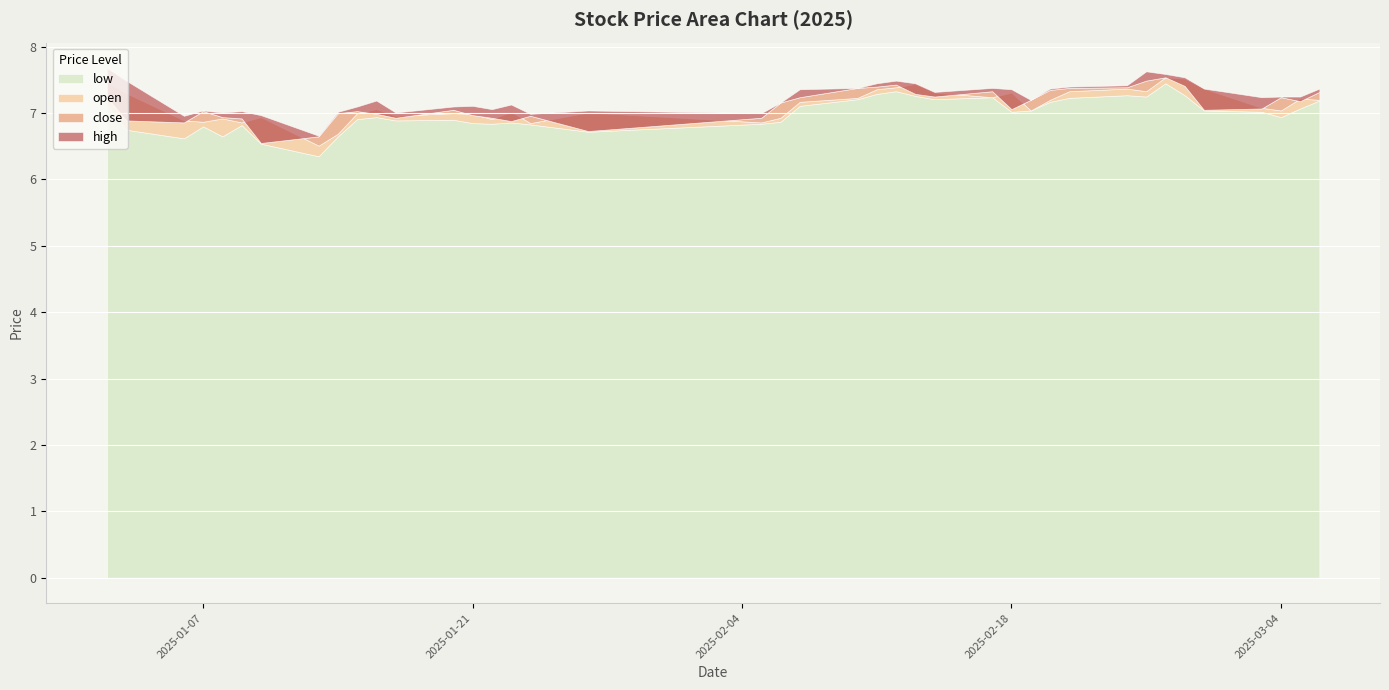

Which category has the lowest value across all series?

2025-01-13